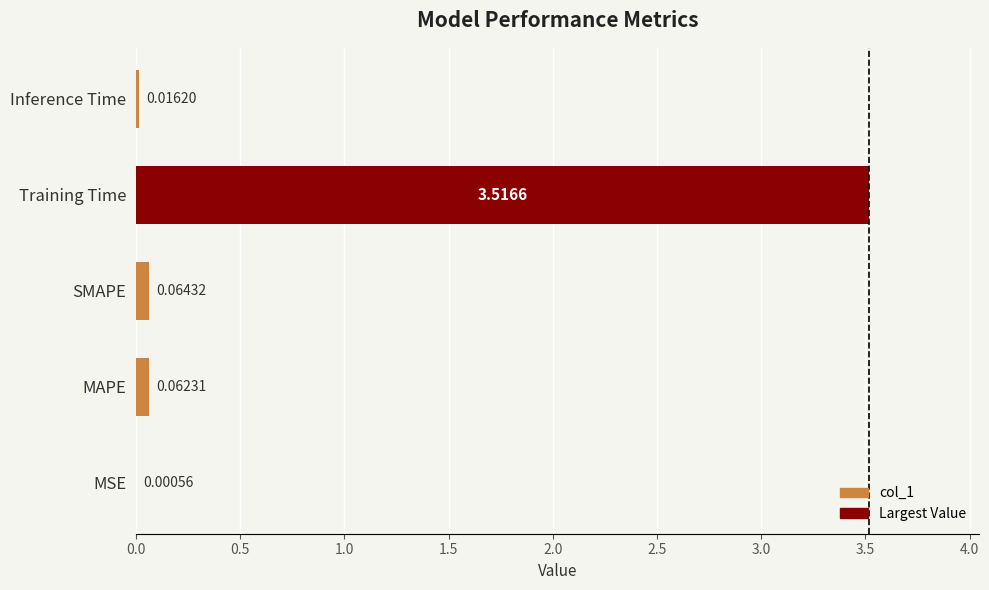

What is the change in value from MSE to SMAPE?

+0.1